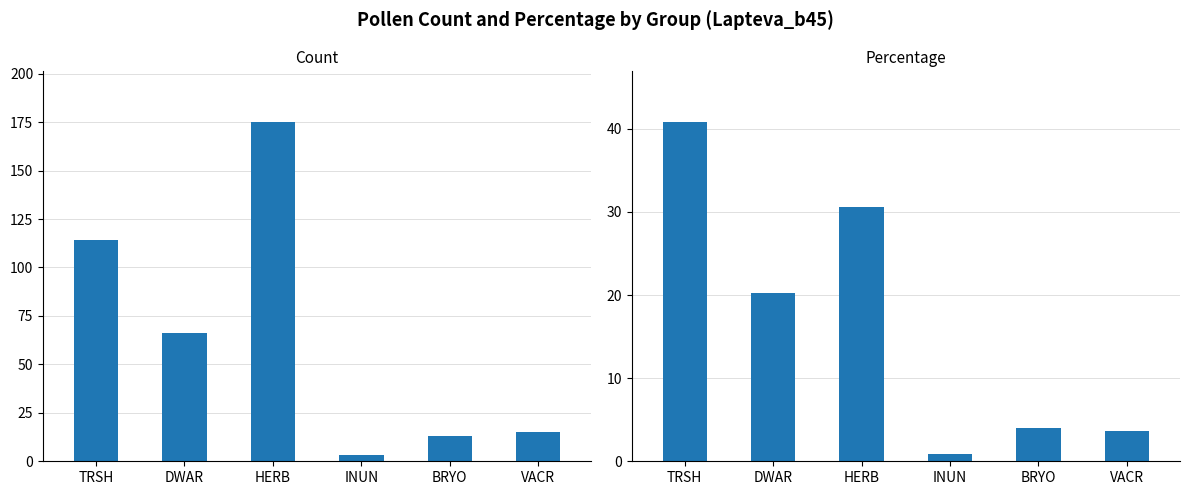

At which category does the chart reach its peak across all series?

HERB